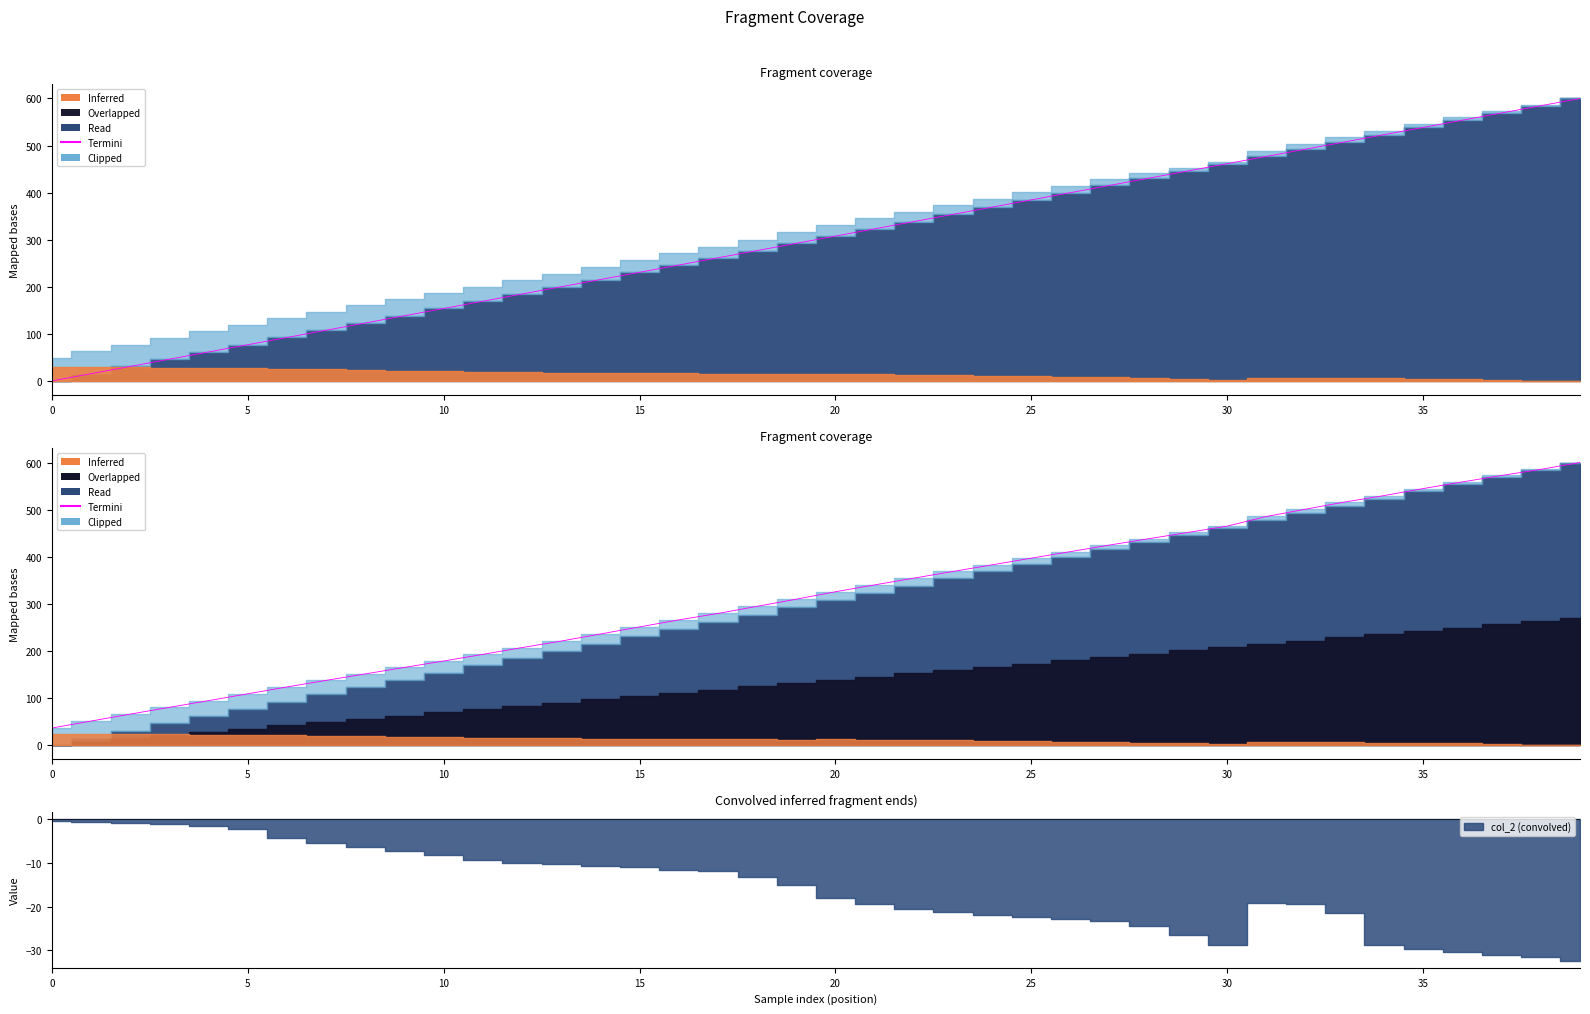

What is the label of the 24th point from the left?

23